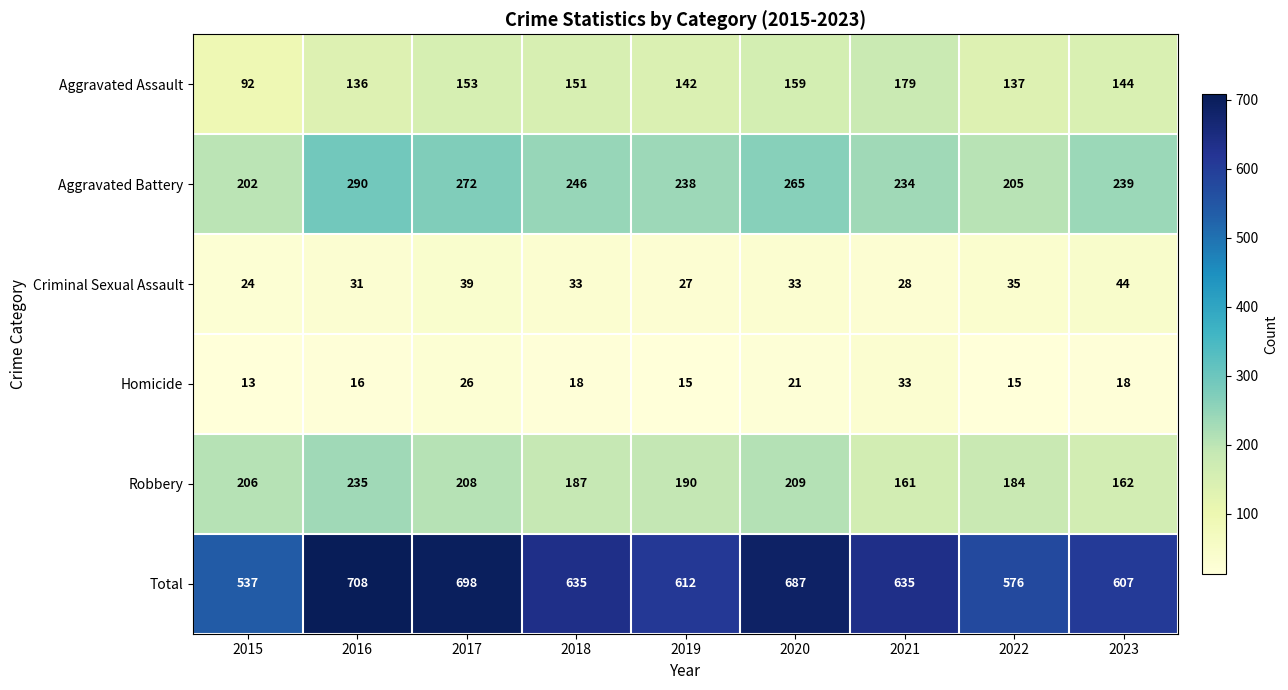

Which series has the widest spread of values?

Total